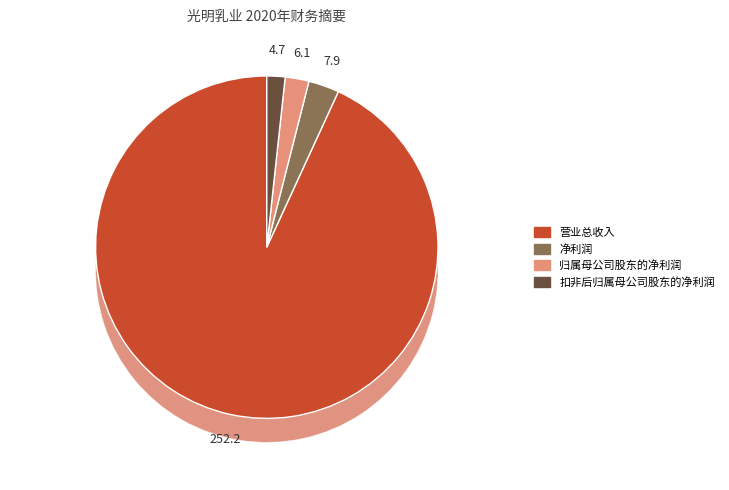

What is the largest slice in the pie chart?

营业总收入